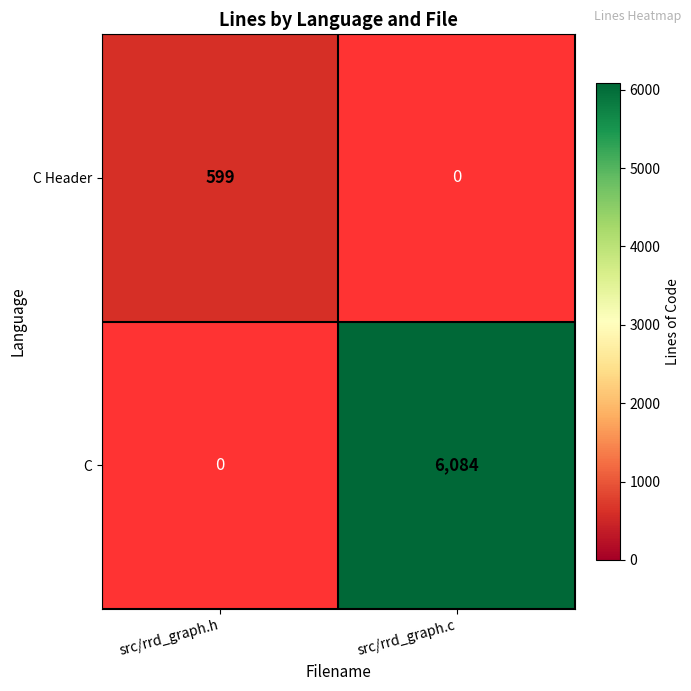

Is it true that C equals 6084 at src/rrd_graph.c?

True